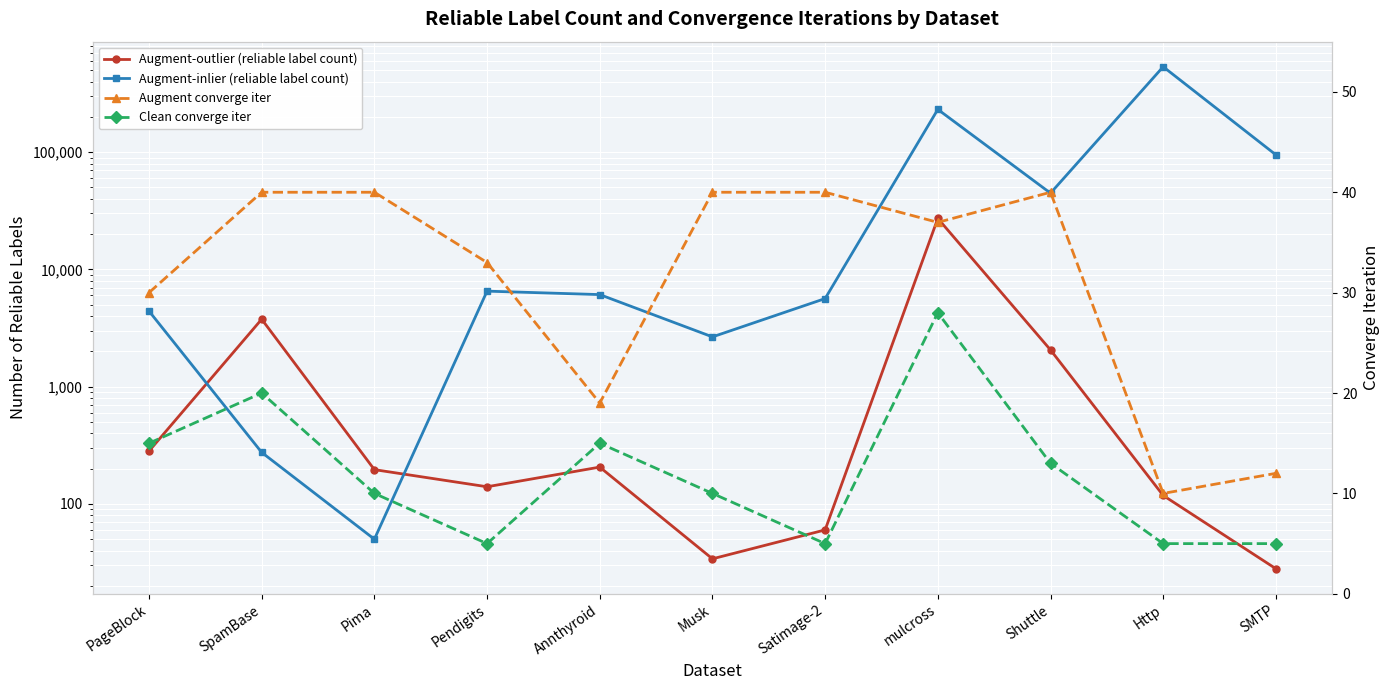

What is the difference between the maximum and minimum values in the Clean converge iter series?

23